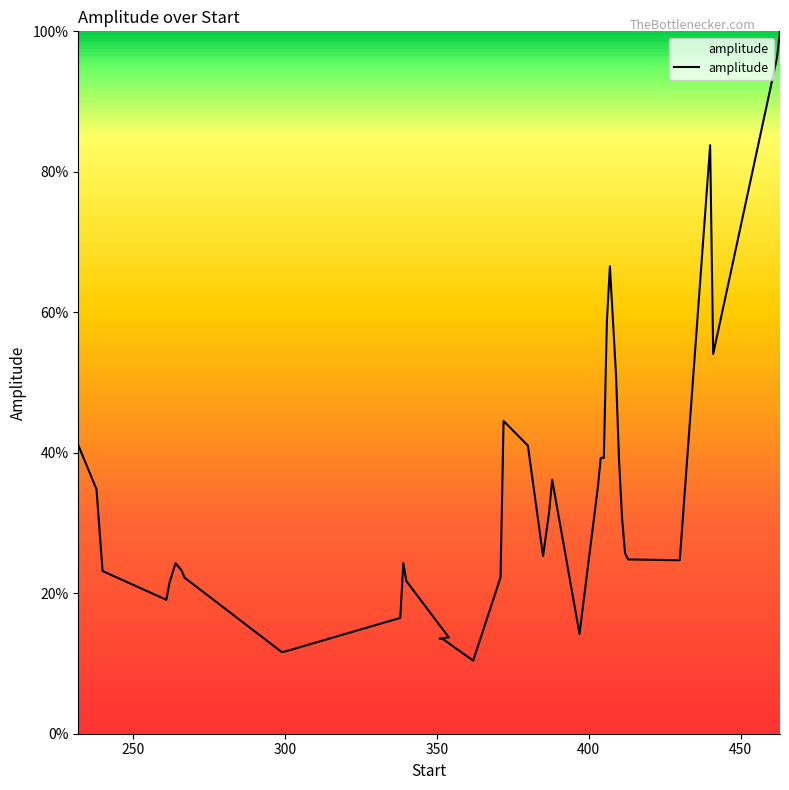

What is the change in value from 262 to 397?

-0.1